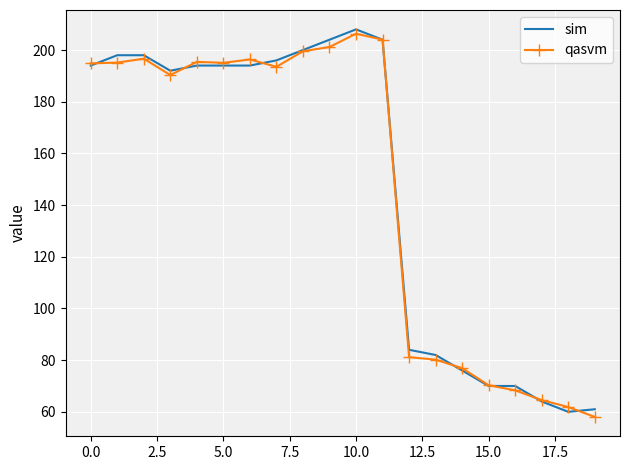

What is the minimum value shown in the chart?

58.0